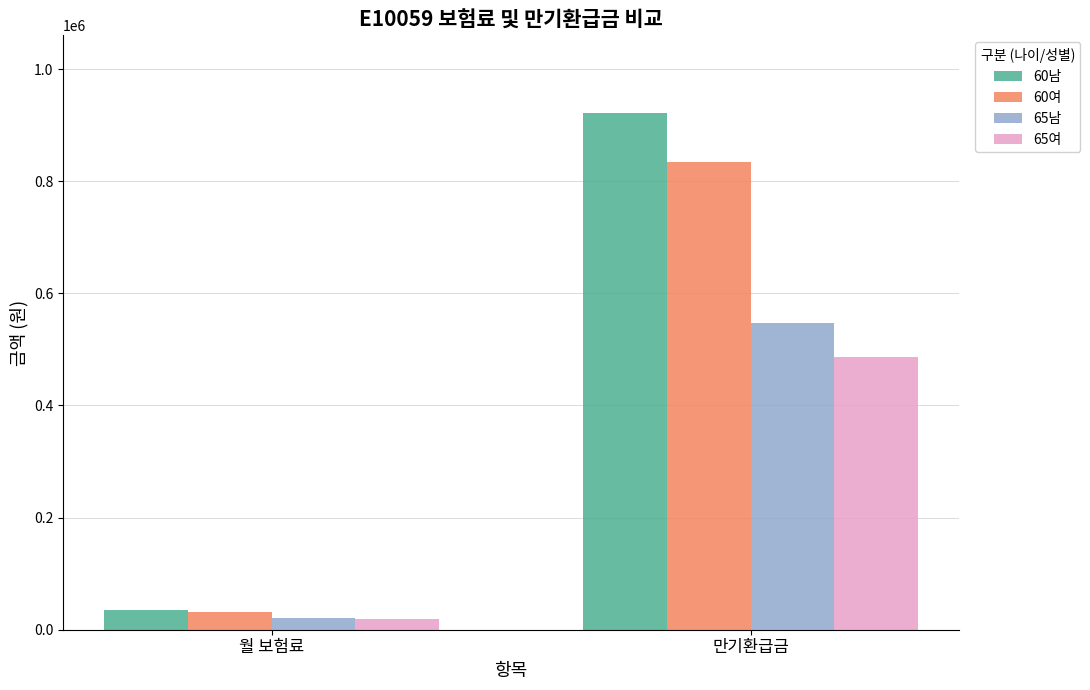

At how many categories does at least one series exceed 85901?

1